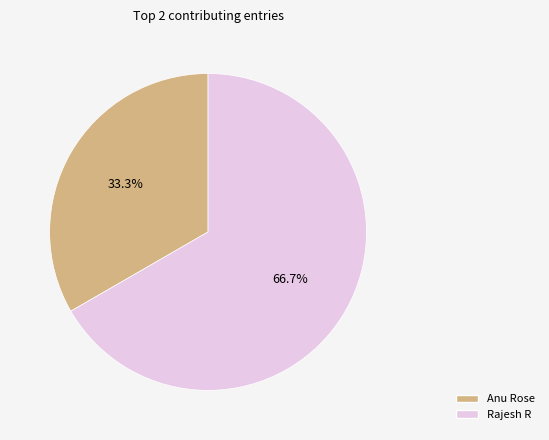

What percentage is the Anu Rose slice, to the nearest percent?

33%